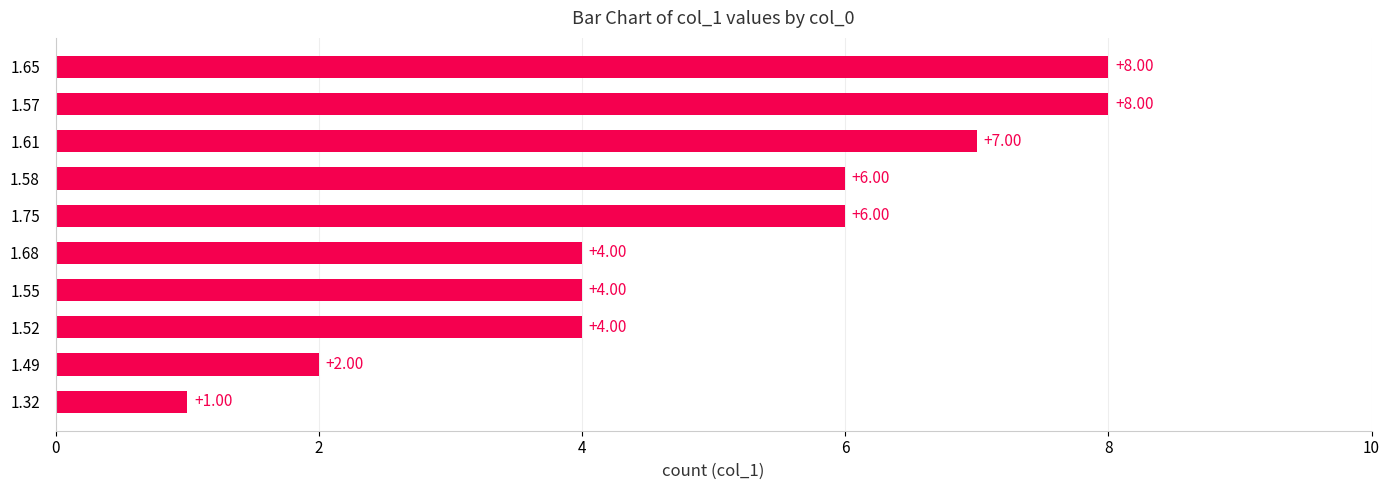

What is the smallest value displayed?

1